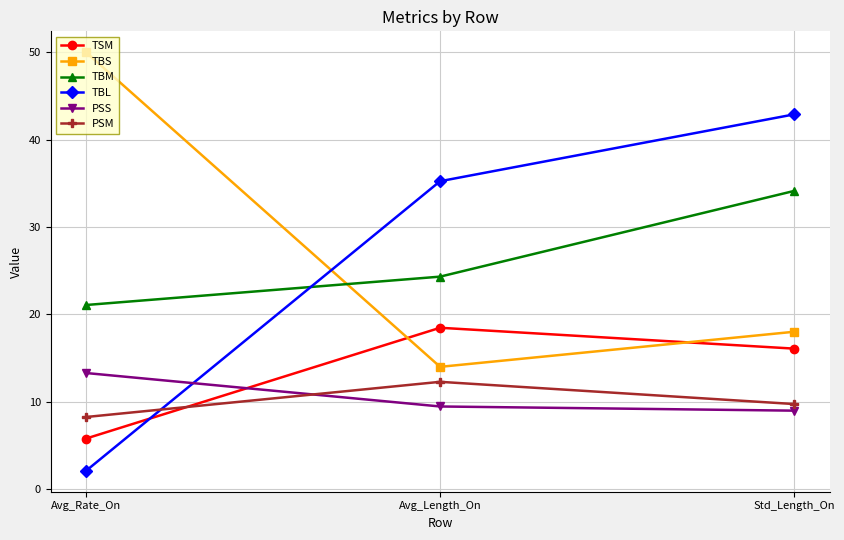

What is the spread (max minus min) of values at Avg_Rate_On?

47.9